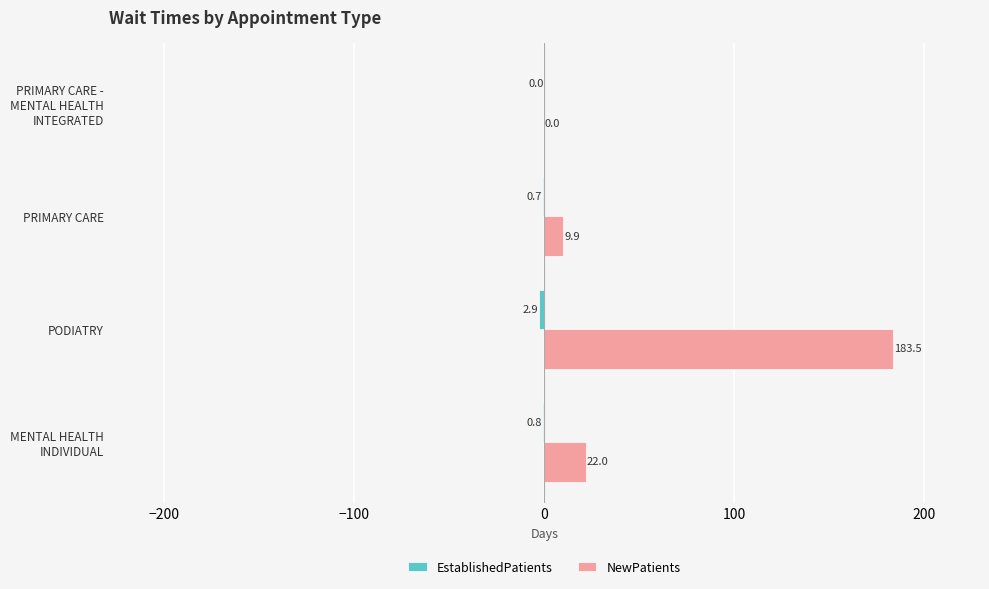

What is the greatest value displayed?

183.5